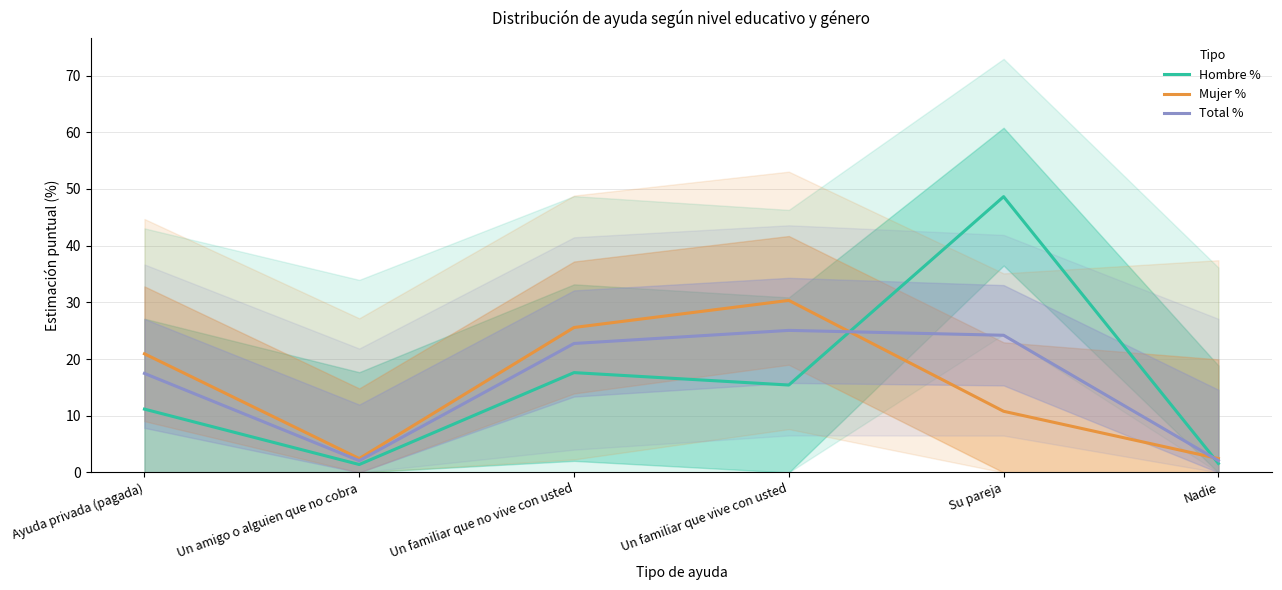

Which series has the largest range (max minus min)?

Hombre %